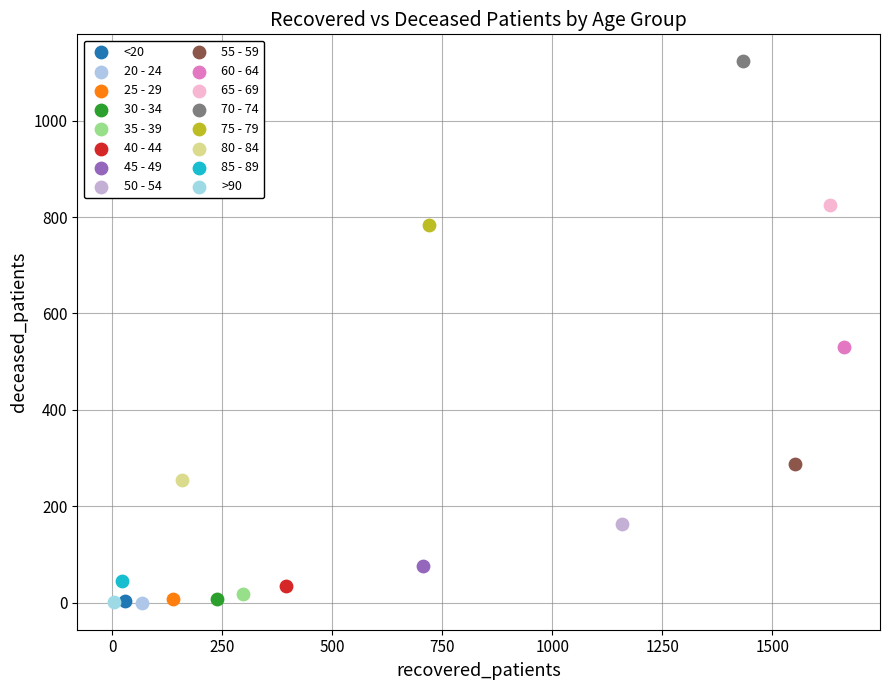

Which series reaches the maximum Y coordinate?

70 - 74